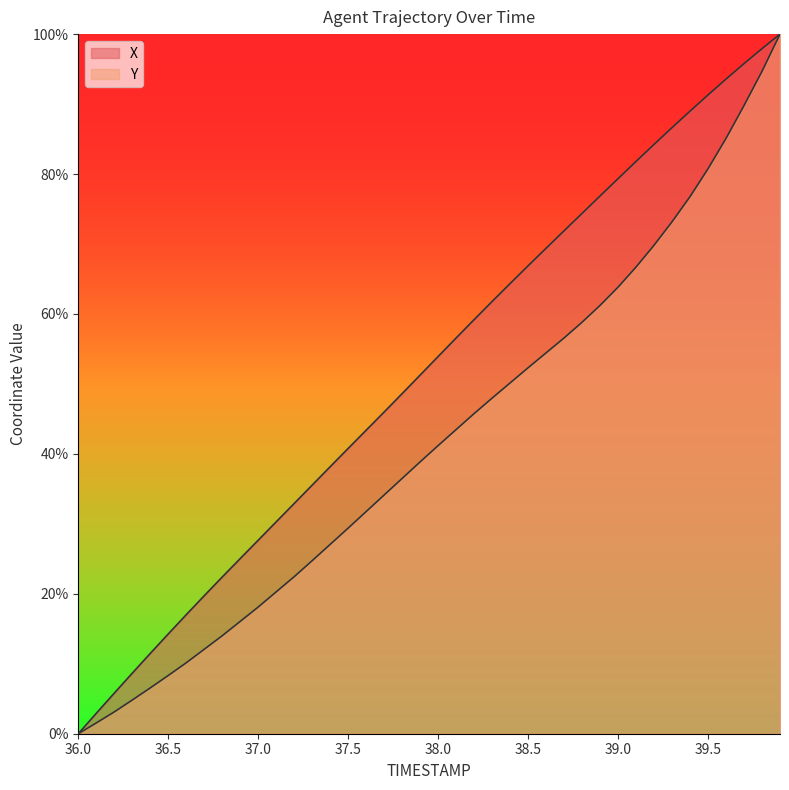

Does the chart display data point markers on the line(s)?

No